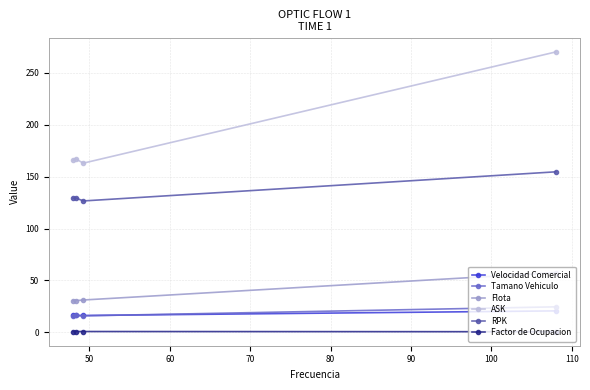

Which series has the largest range (max minus min)?

ASK